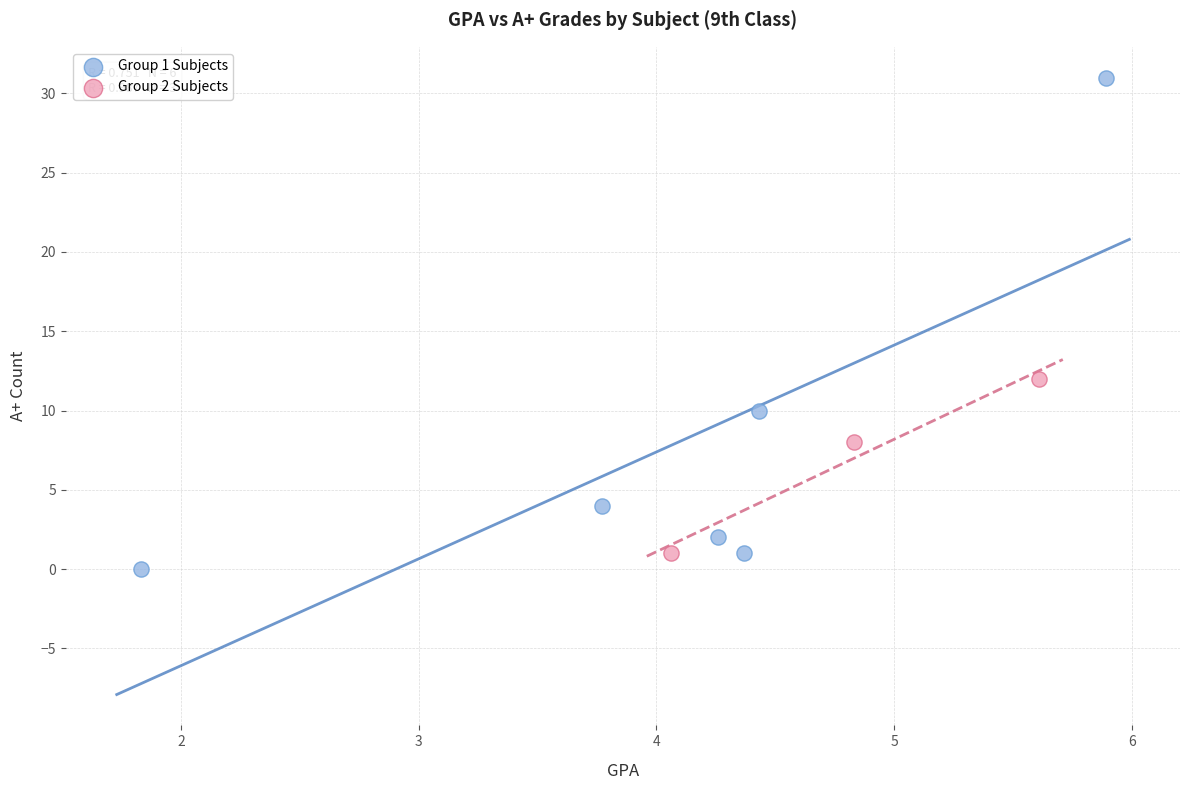

Which series contains the lowest Y value?

Group 1 Subjects